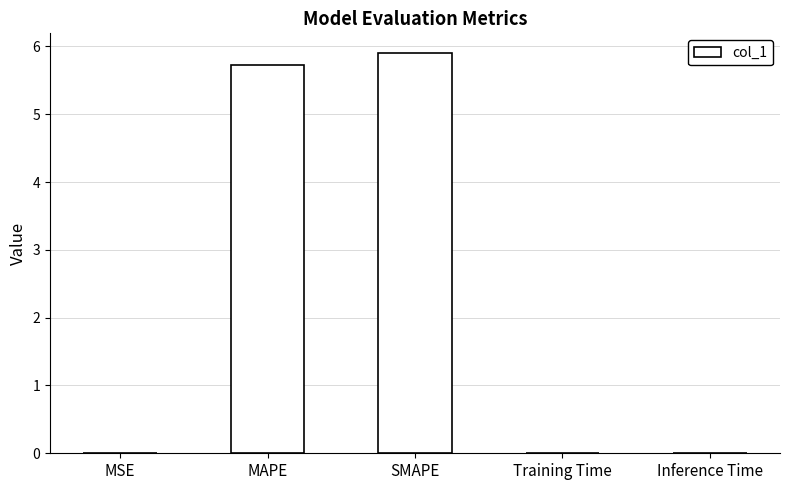

Which category has the highest value across all series?

SMAPE